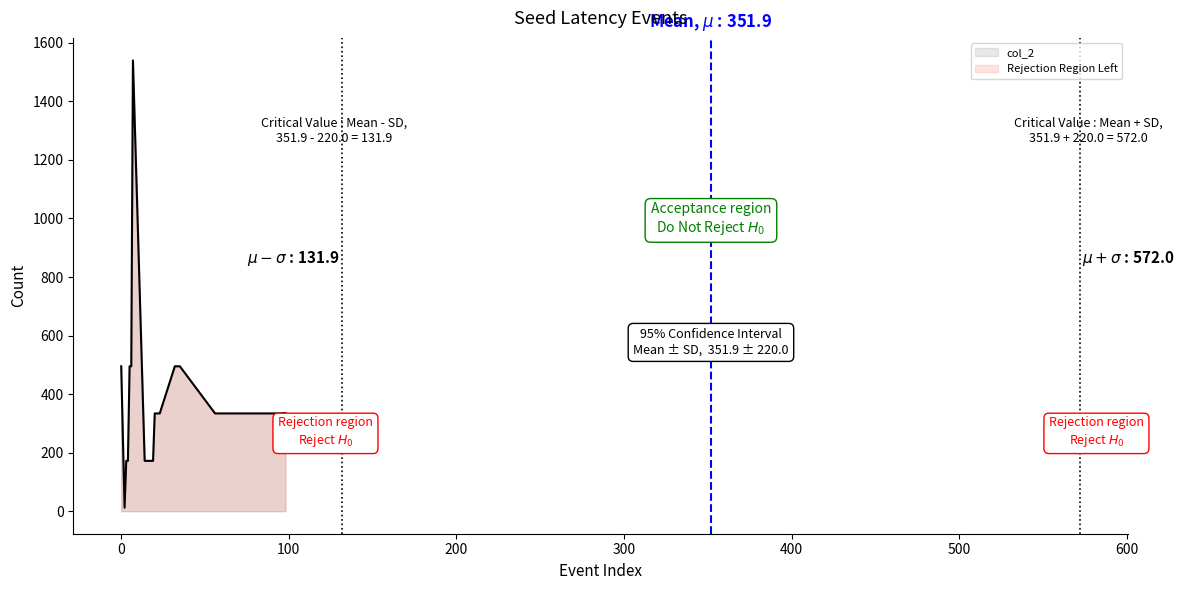

What is the difference between the maximum and minimum values?

1528